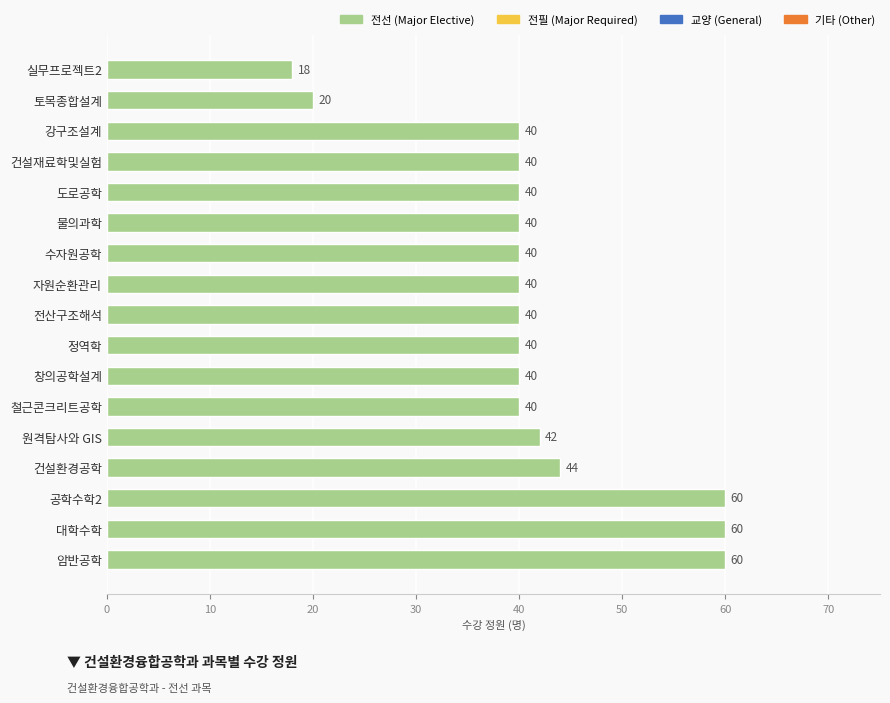

What is the difference between the maximum and second lowest values?

40